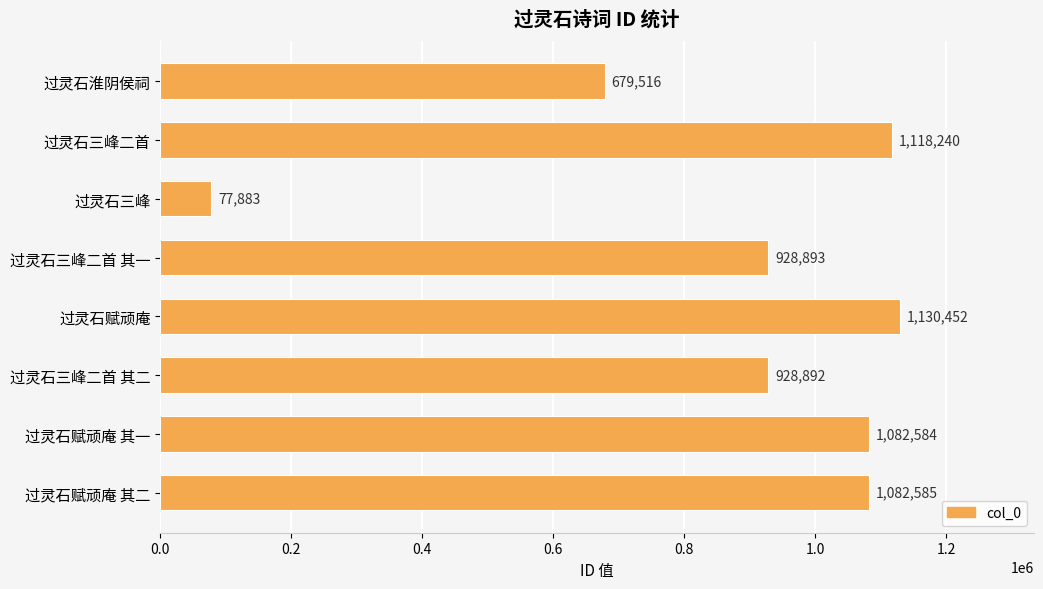

Are the bars grouped side by side (vs. stacked)?

No